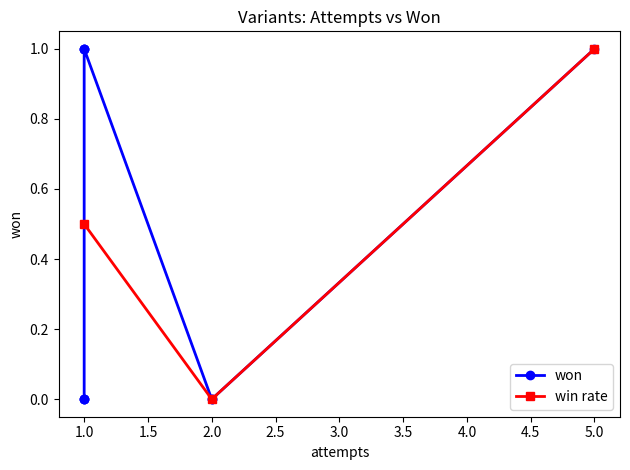

List the labels in order of win rate value, largest first.

5.0, 1.0, 2.0